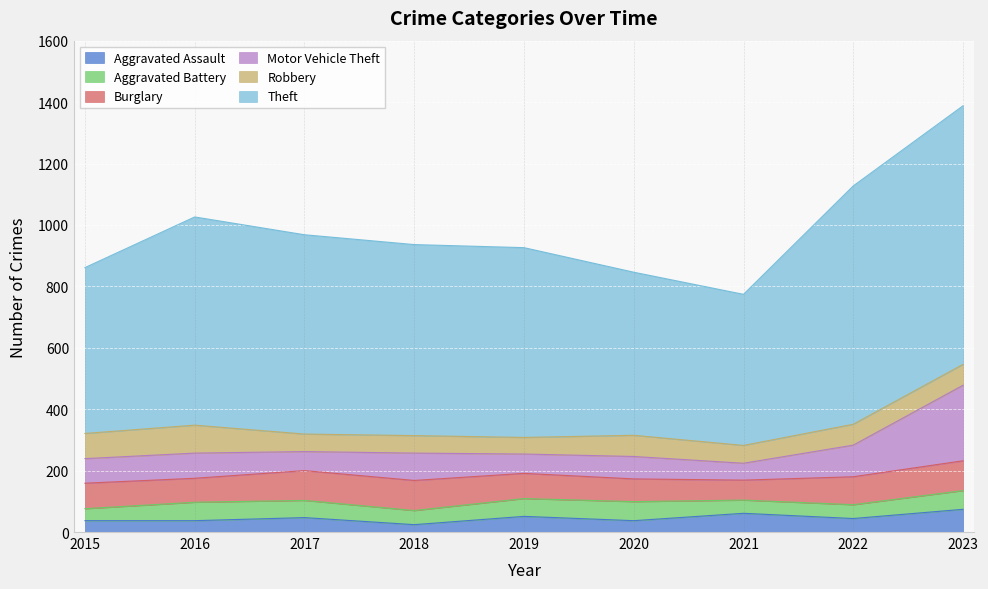

How many interior local valleys does the Motor Vehicle Theft series have?

3